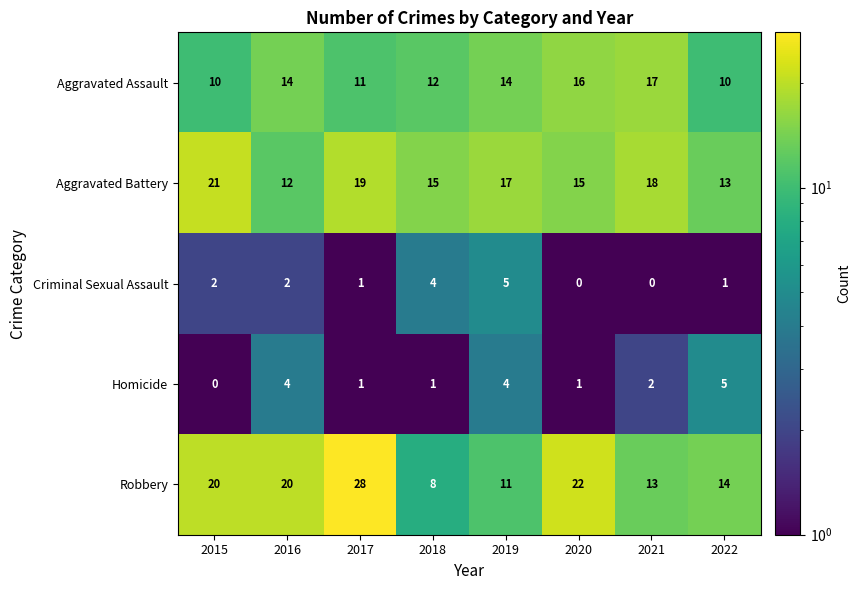

At which category is the sum across all series the highest?

2017